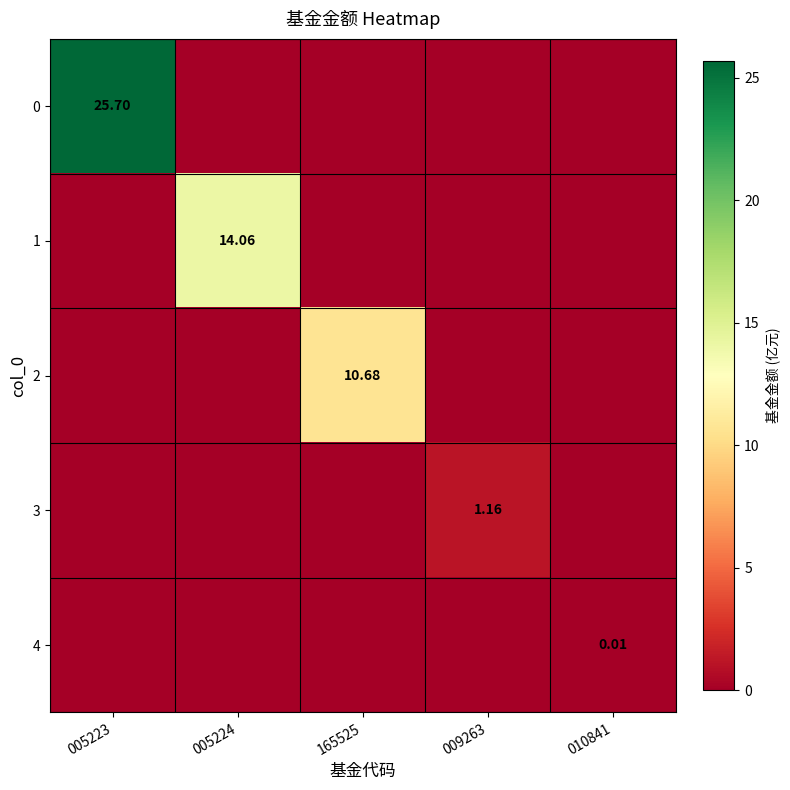

Rank the categories by 2 value from highest to lowest.

165525, 005223, 005224, 009263, 010841